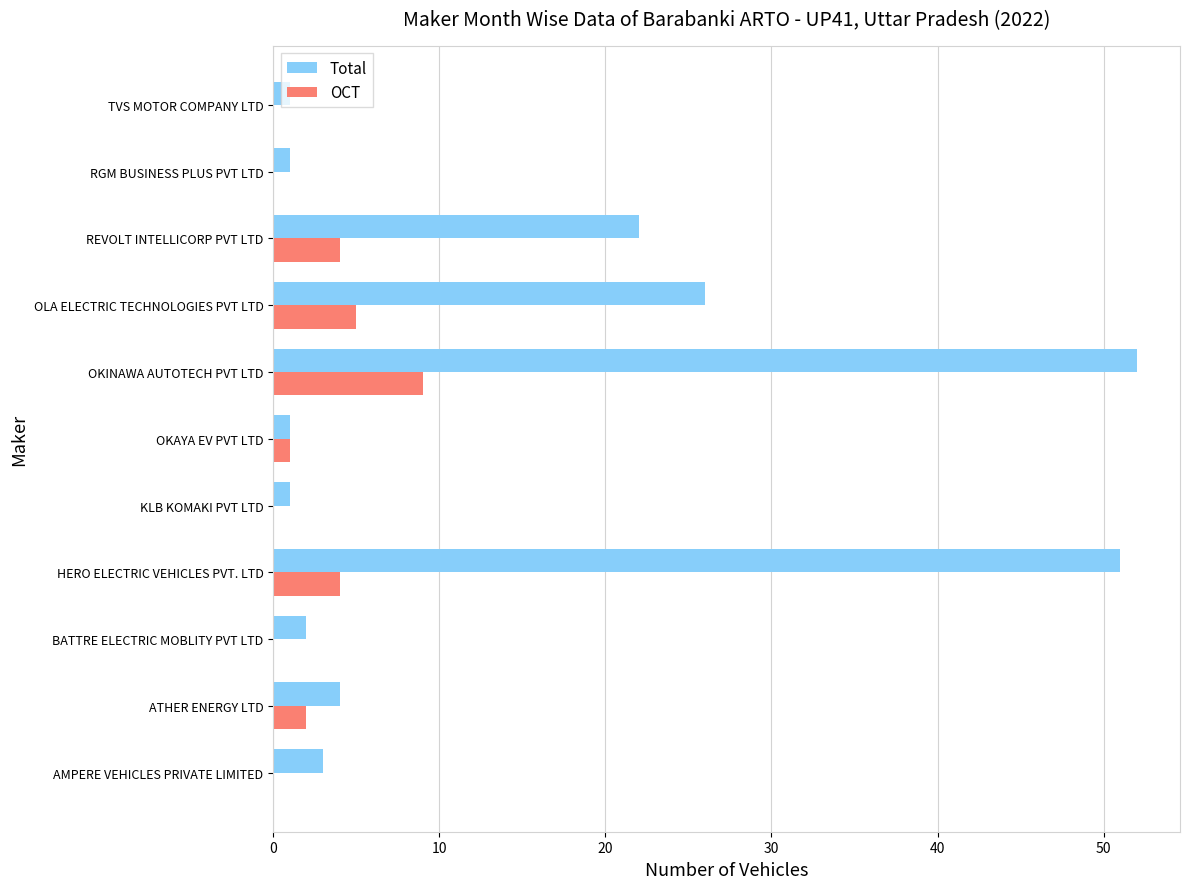

What is the total value across all series at REVOLT INTELLICORP PVT LTD?

26